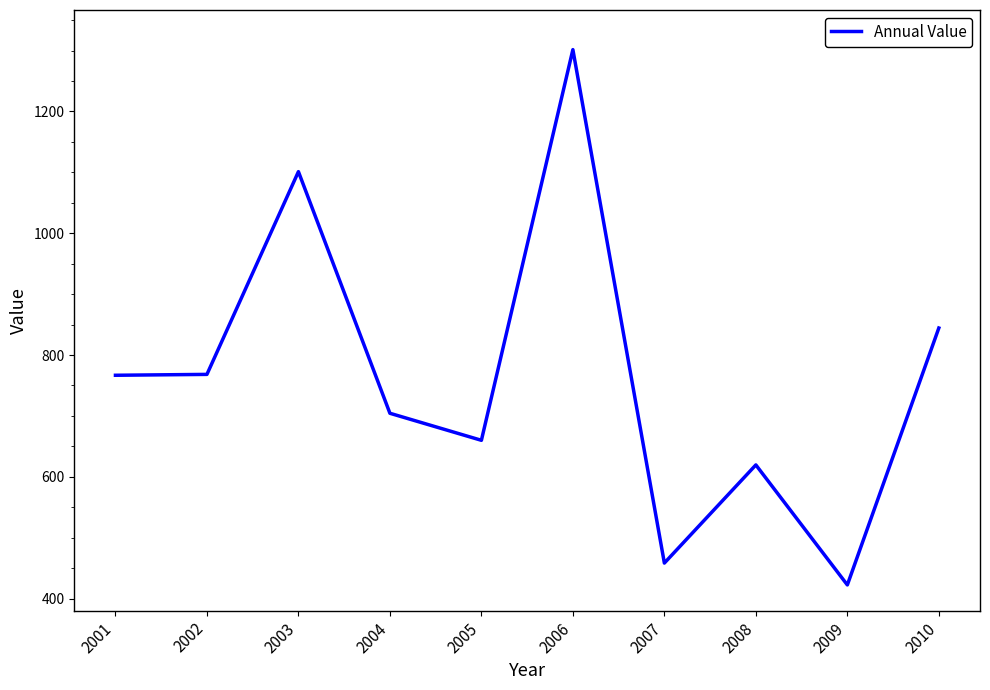

What is the ratio of the value at 2003 to the value at 2007?

2.4